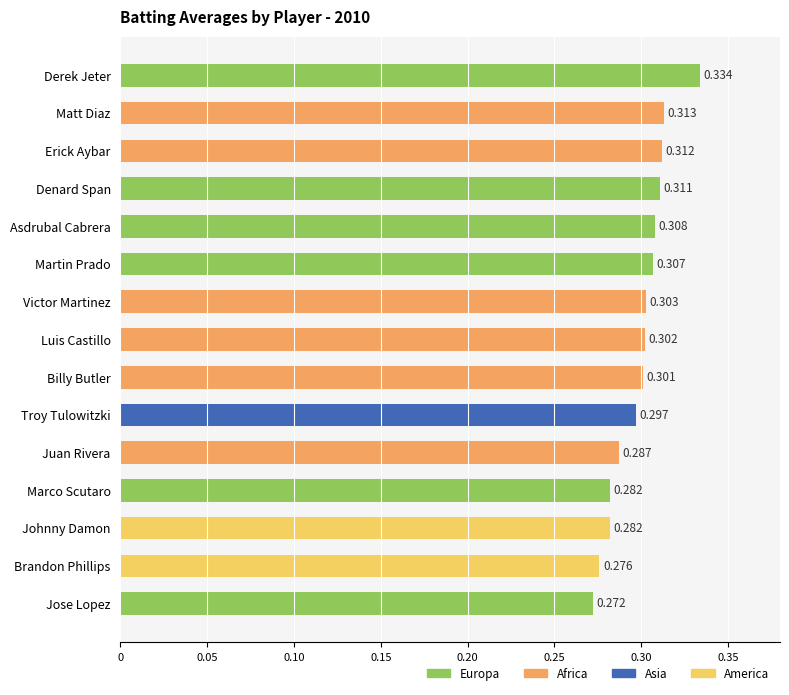

Between Billy Butler and Erick Aybar, which is larger?

Erick Aybar